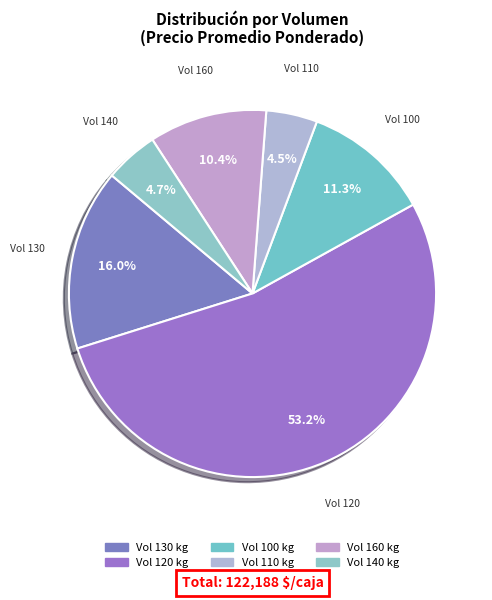

What is the majority slice?

Vol 120